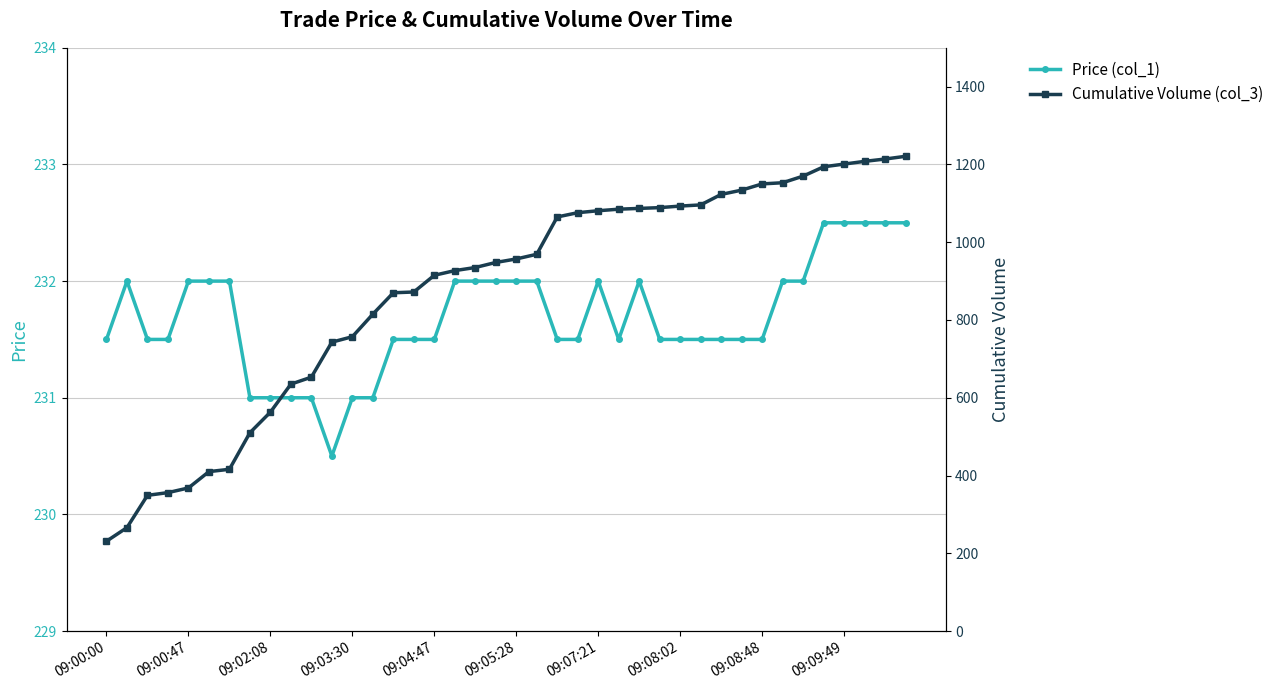

What is the value of the Cumulative Volume (col_3) point at the 11th from the left?

653